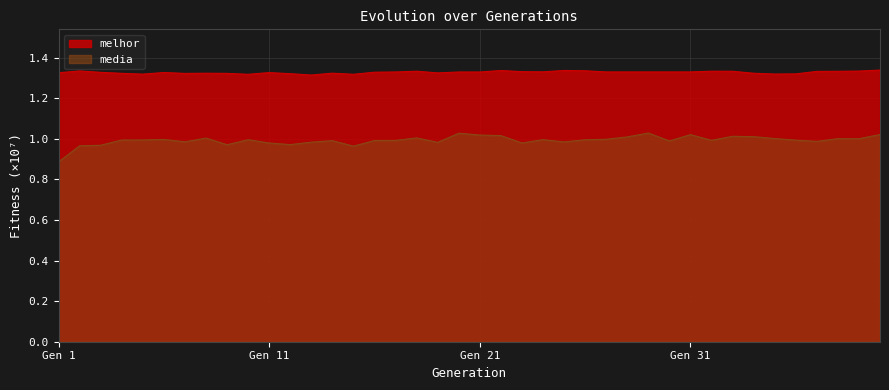

True or false: melhor has a value of 0.3 at 7.

False